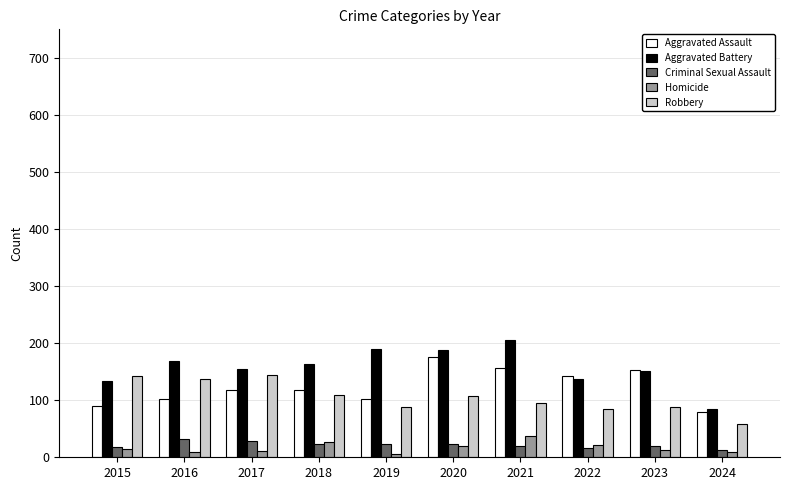

What is the difference between the highest and lowest values at 2018?

140